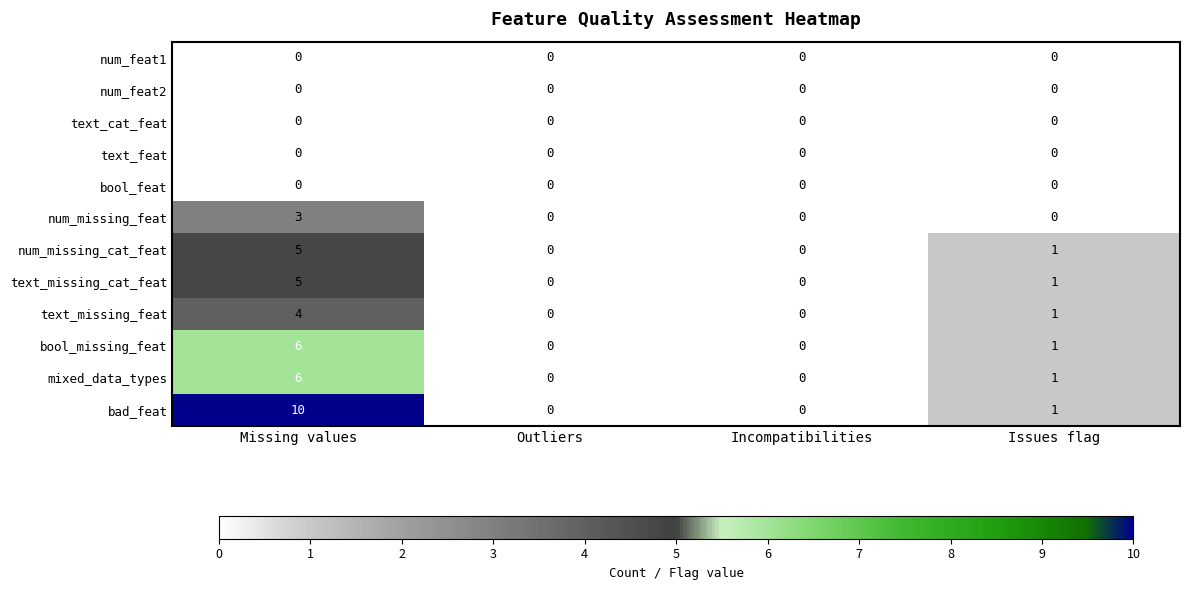

What is the sum of the num_missing_cat_feat values at Missing values and Incompatibilities?

5